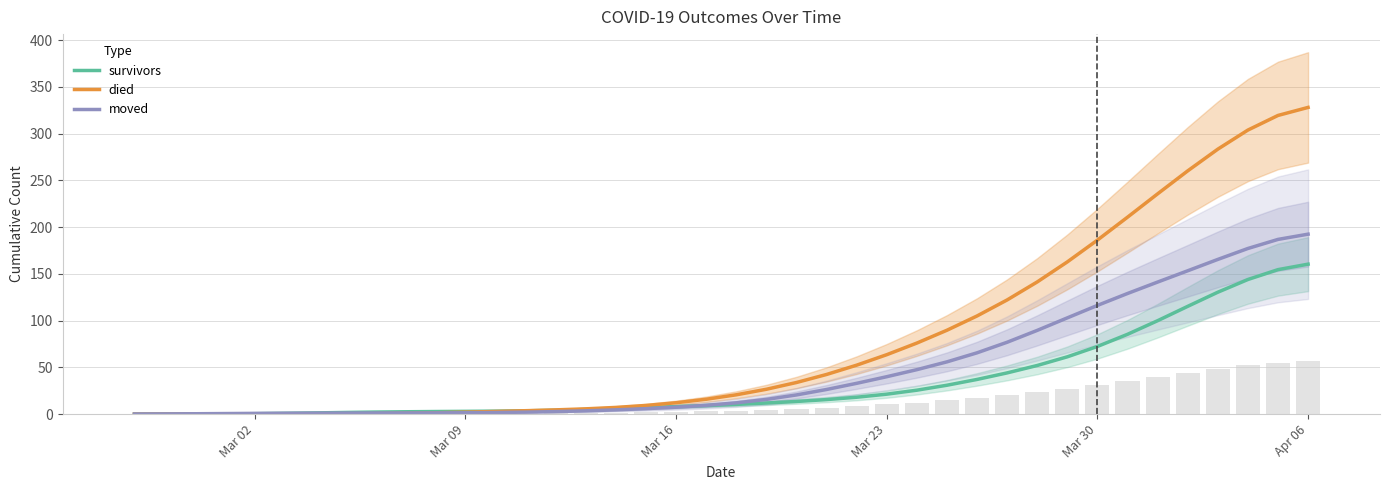

What are all the series names shown in the legend?

survivors, died, moved